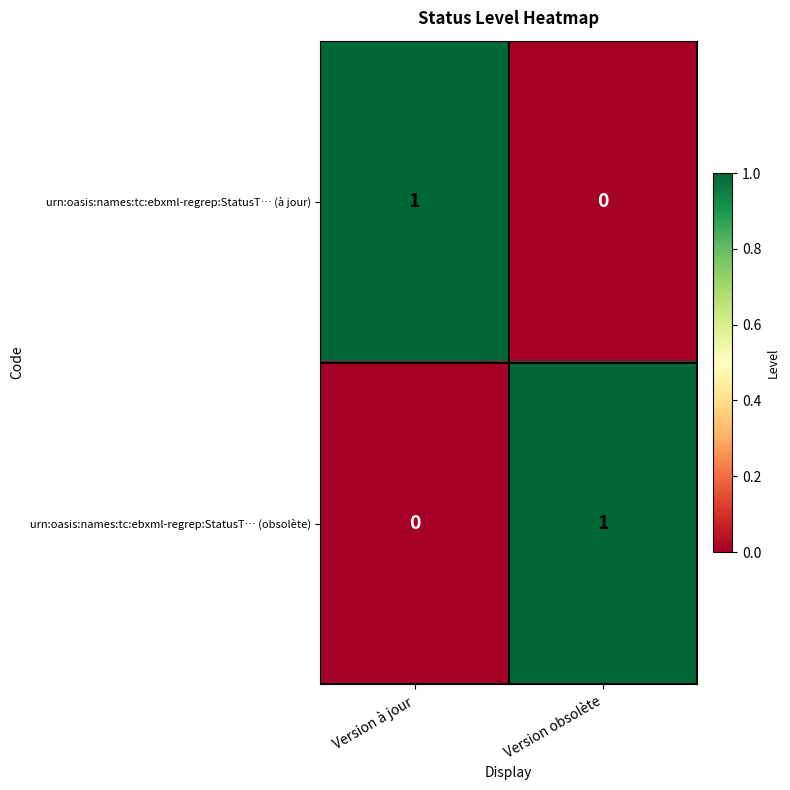

Which category has the highest value in the urn:oasis:names:tc:ebxml-regrep:StatusT… (obsolète) series?

Version obsolète